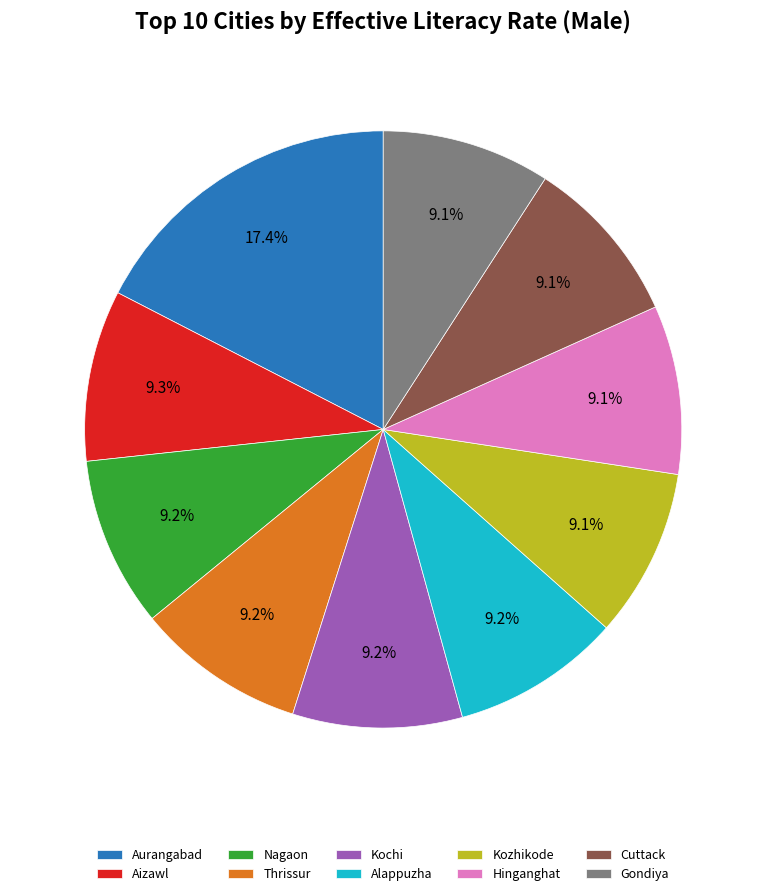

Between Aurangabad and Kozhikode, which is larger?

Aurangabad